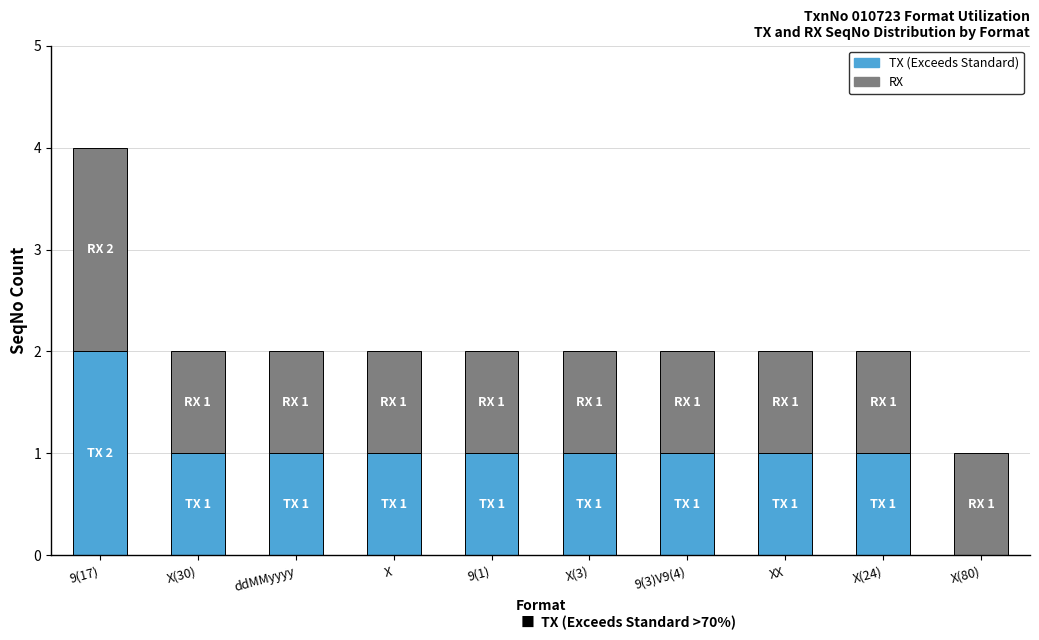

At which label does TX (Exceeds Standard) reach its peak?

9(17)